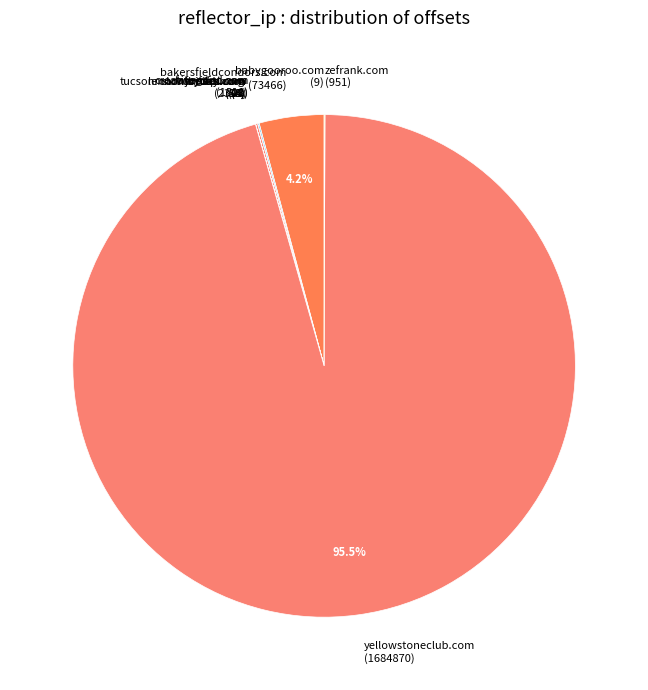

Does yellowstoneclub.com (1684870) account for over 50% of the chart?

Yes